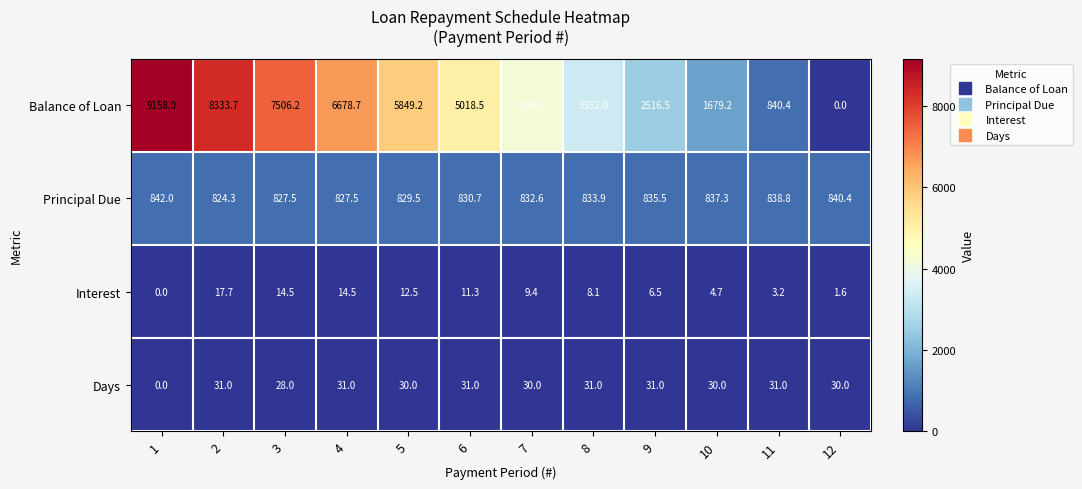

At which label is Interest closest to 8?

8